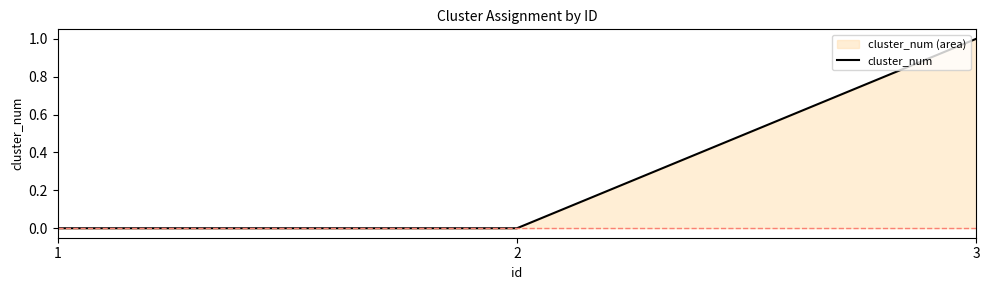

Count the number of data series in this chart.

1